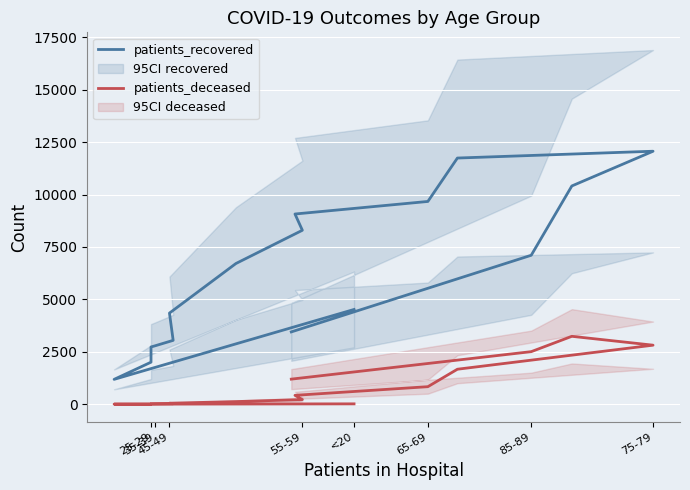

How many data points in patients_recovered are less than 6712?

8